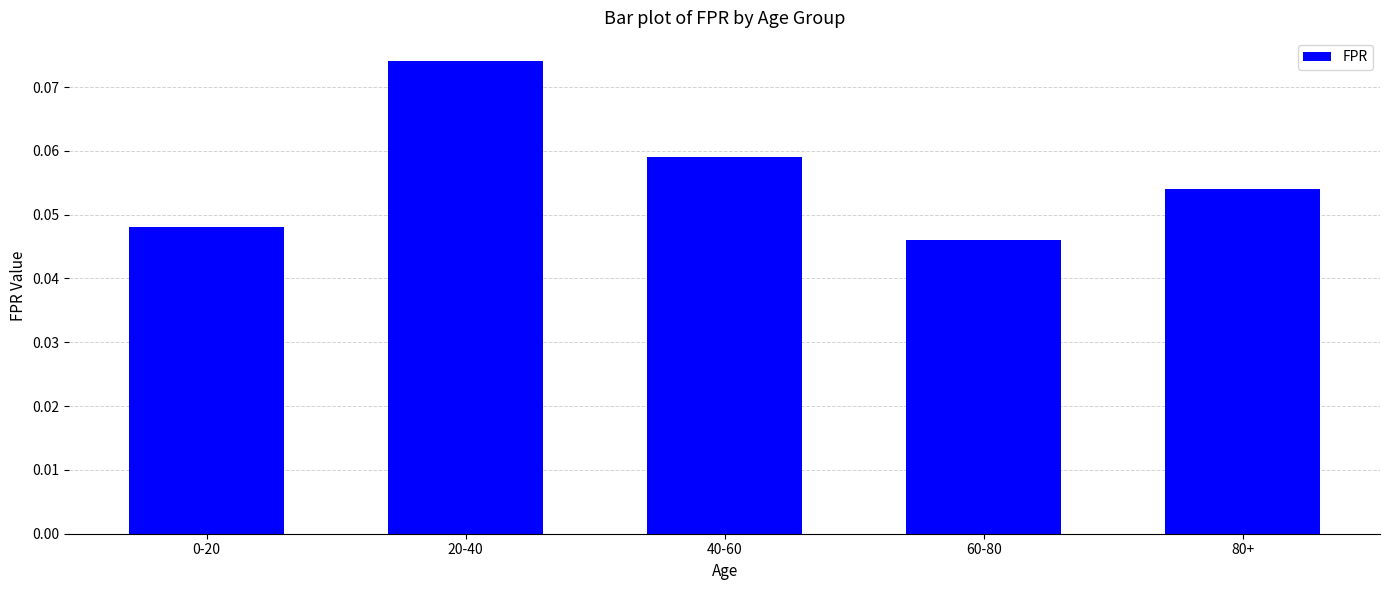

Where is the data nearest to the value 0?

60-80